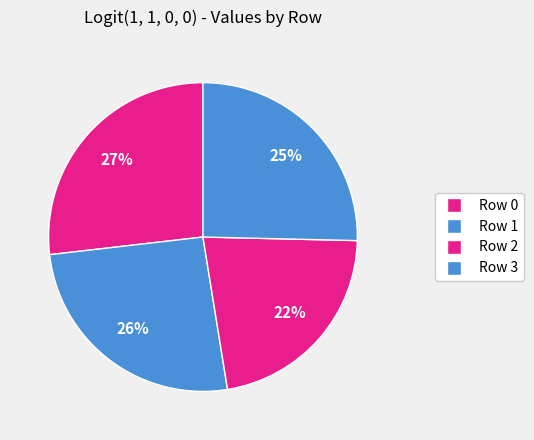

To the nearest percent, what is the average slice percentage?

25%